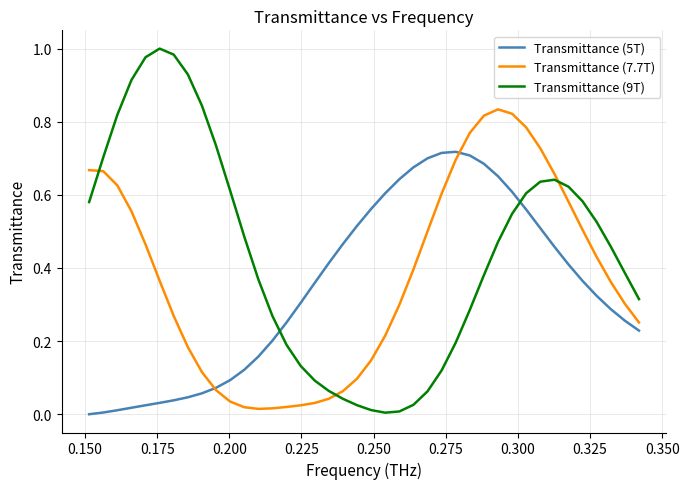

After their last crossing, which series has the higher values: Transmittance (9T) or Transmittance (5T)?

Transmittance (9T)